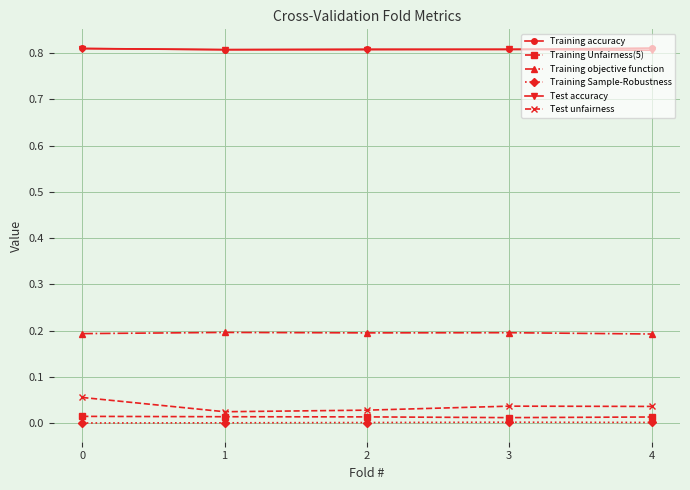

The Training Unfairness(5) series shows 0.0 at 1. True or false?

True